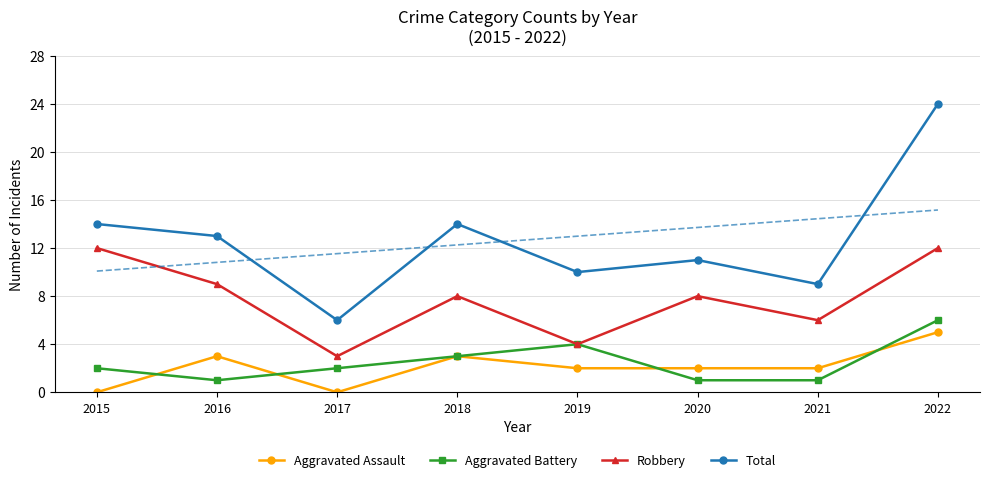

True or false: Aggravated Assault and Total intersect in this chart.

False